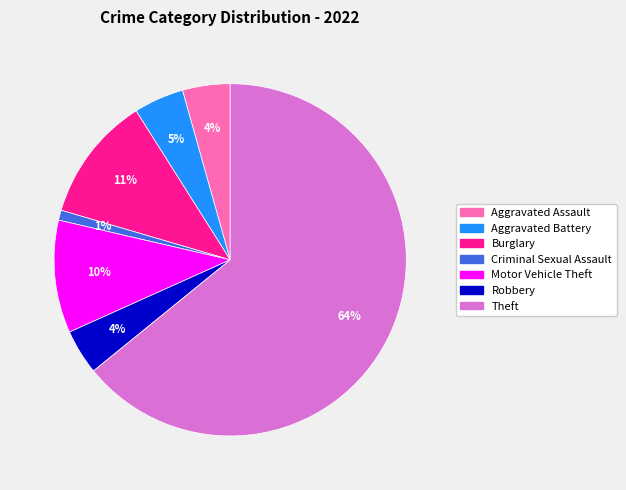

Is there any slice that represents more than half of the pie?

Yes